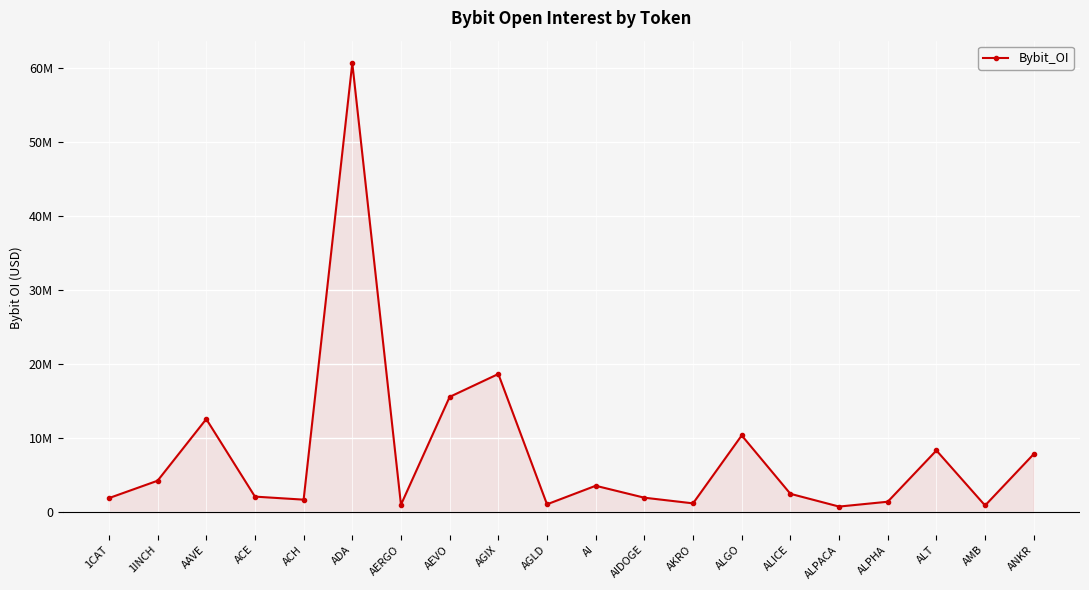

What is the maximum value shown in the chart?

60720426